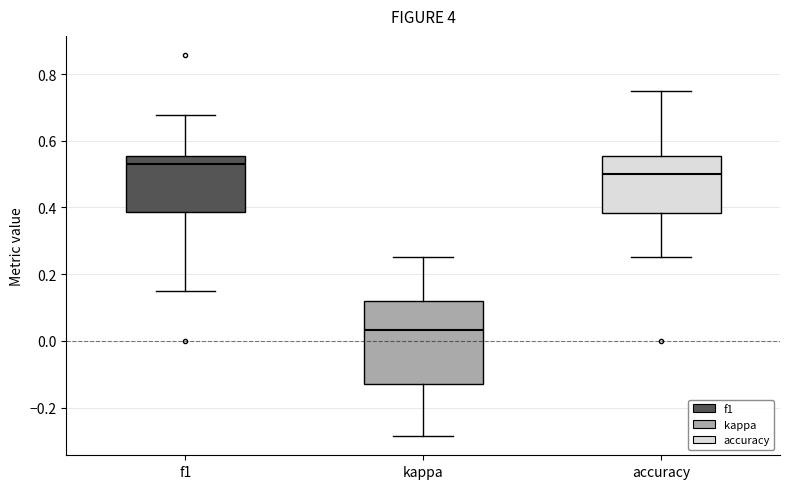

Comparing the boxes themselves (not the whiskers), which one is the tallest?

kappa